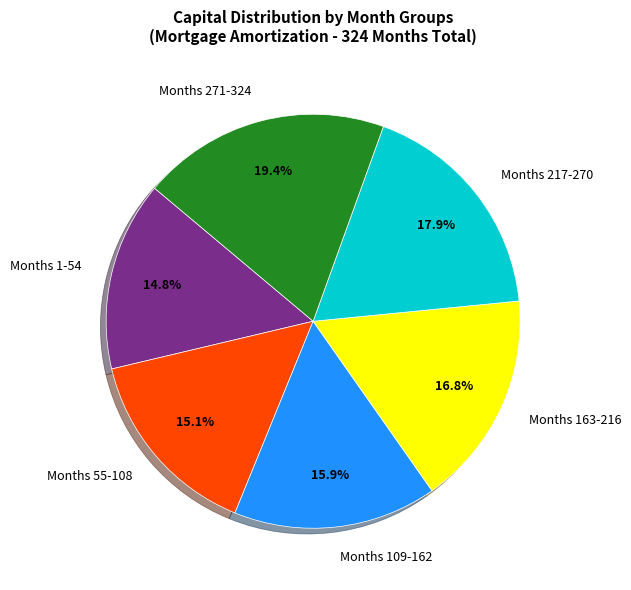

What portion of the pie excludes Months 109-162?

84.1%